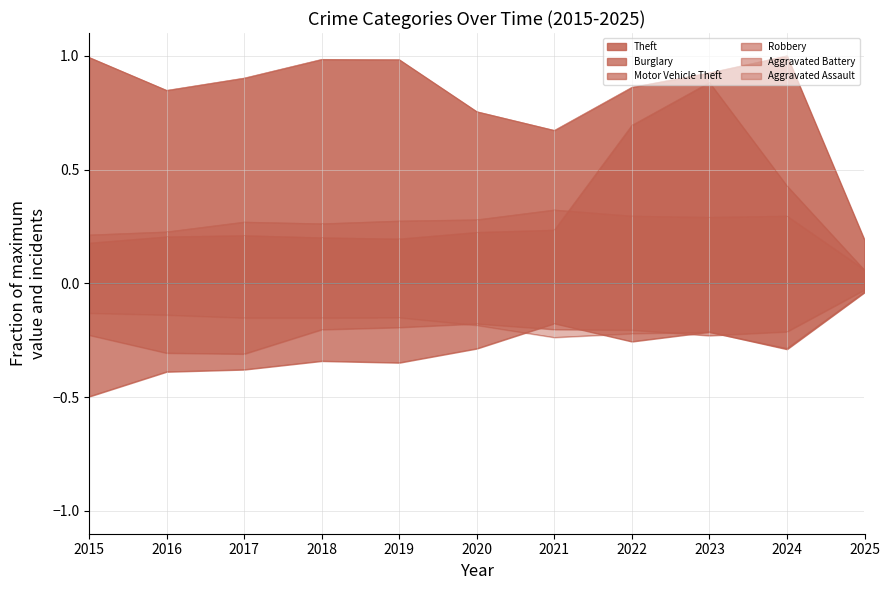

List the labels in order of Theft value, smallest first.

2025, 2021, 2020, 2016, 2022, 2017, 2023, 2019, 2018, 2015, 2024